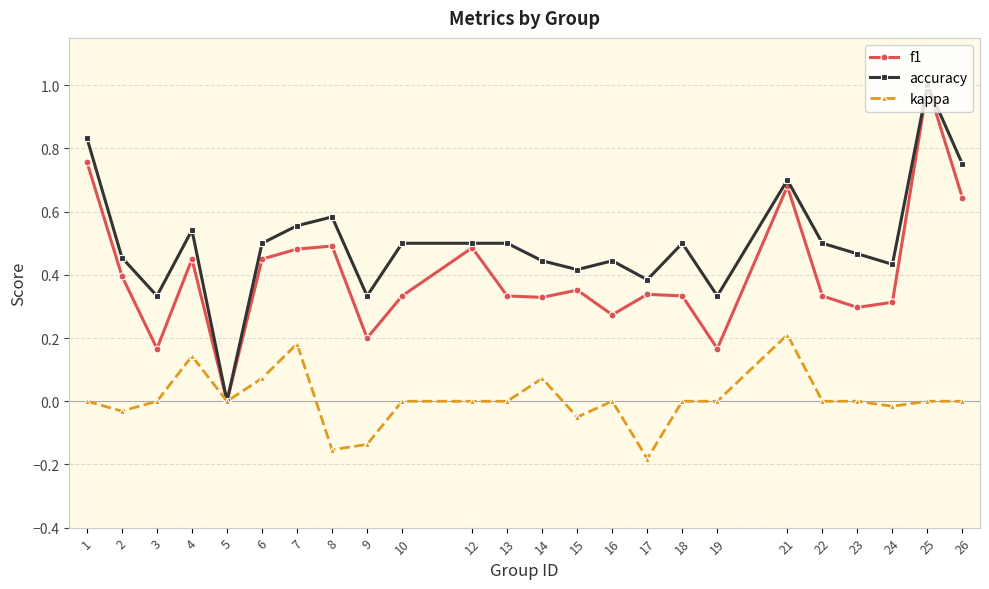

Which series has the largest total across all categories?

accuracy